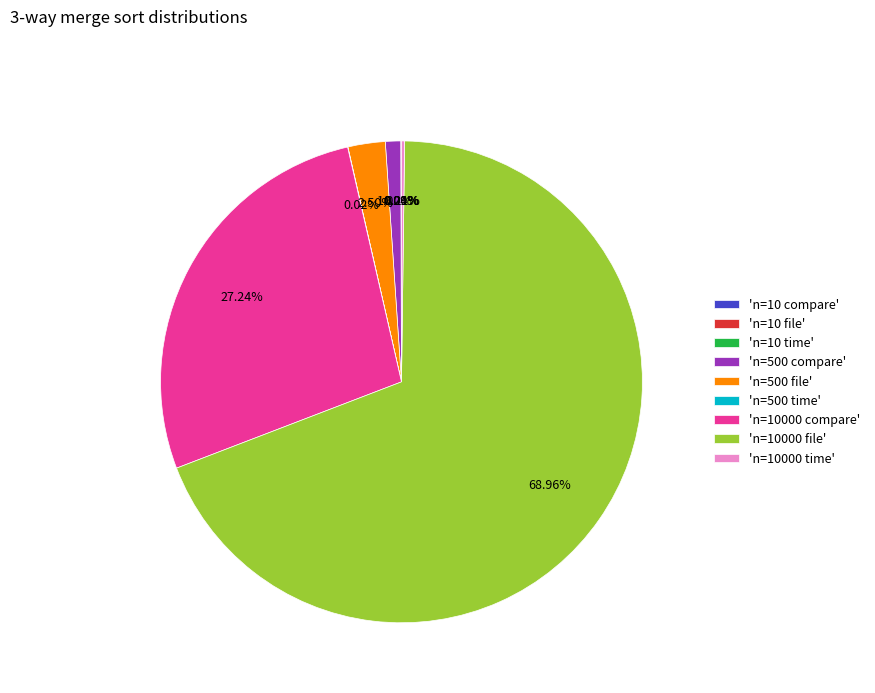

Which category accounts for the majority?

'n=10000 file'